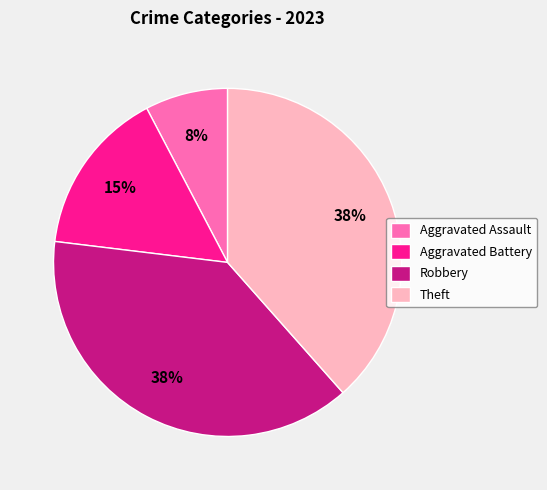

To the nearest percent, what is the combined percentage of Robbery and Theft?

77%